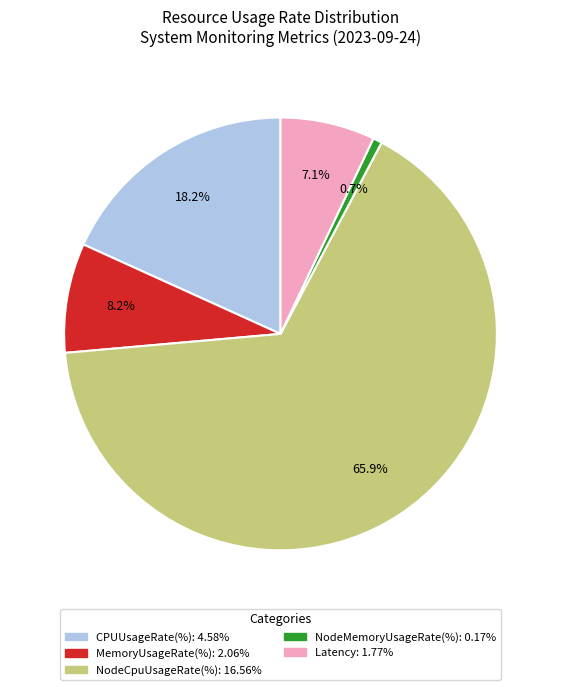

Does any single category account for the majority?

Yes